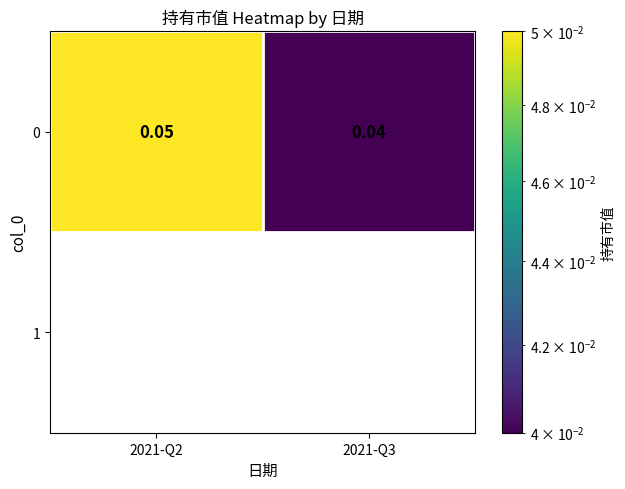

At which category does the chart reach its minimum across all series?

2021-Q3